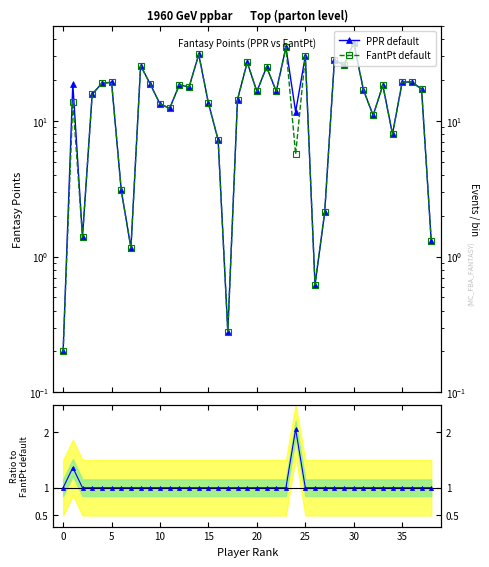

What is the maximum value shown in the chart?

37.7